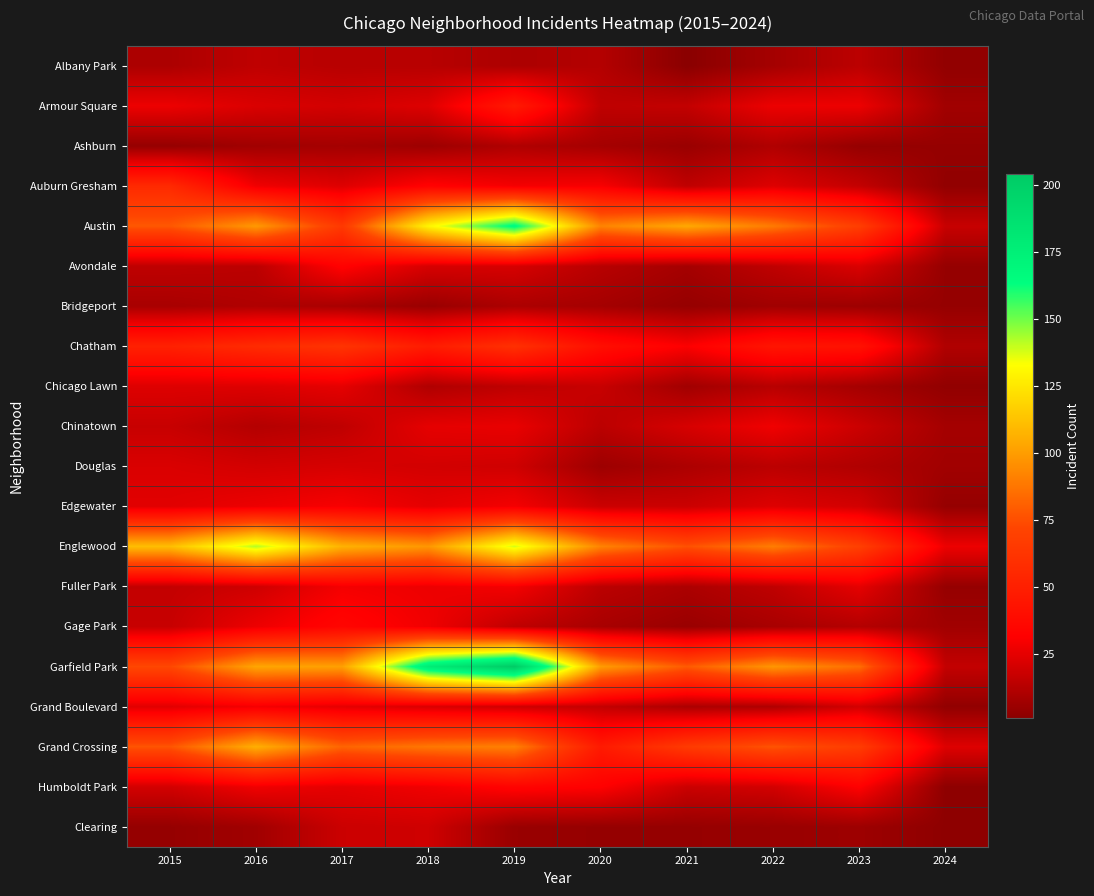

Which category has the highest value across all series?

2019